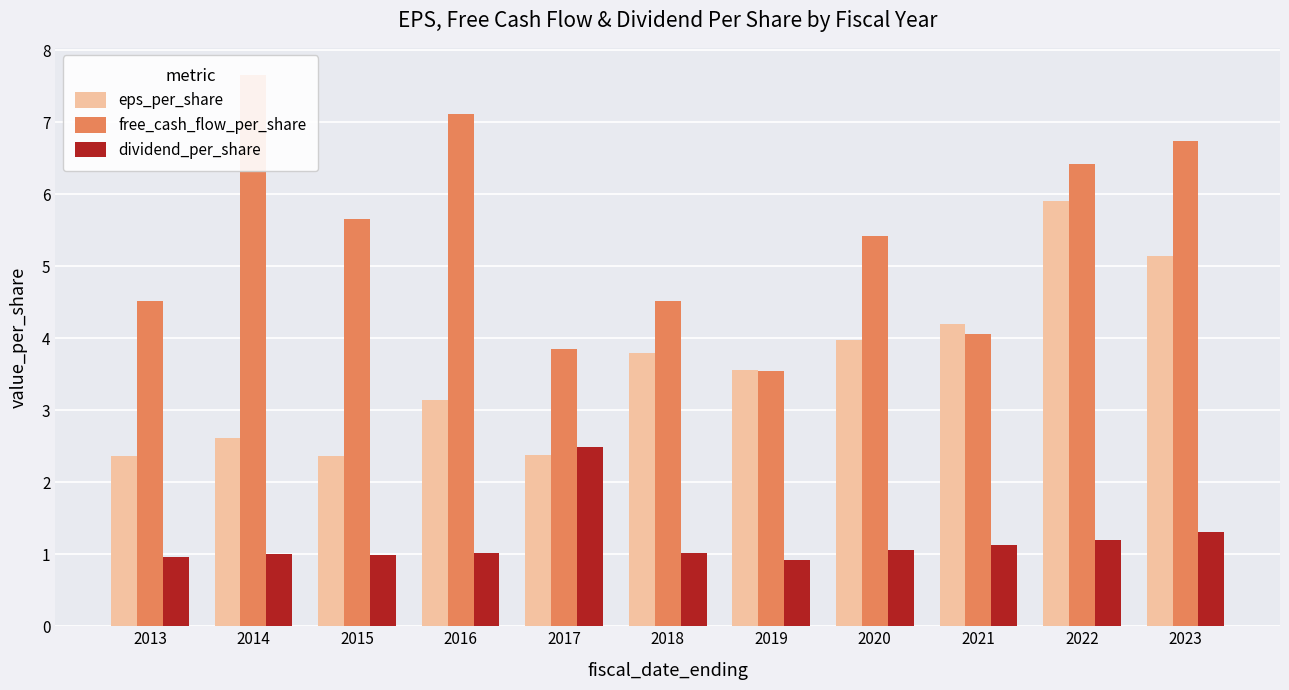

What is the difference between the maximum and minimum values in the free_cash_flow_per_share series?

4.1